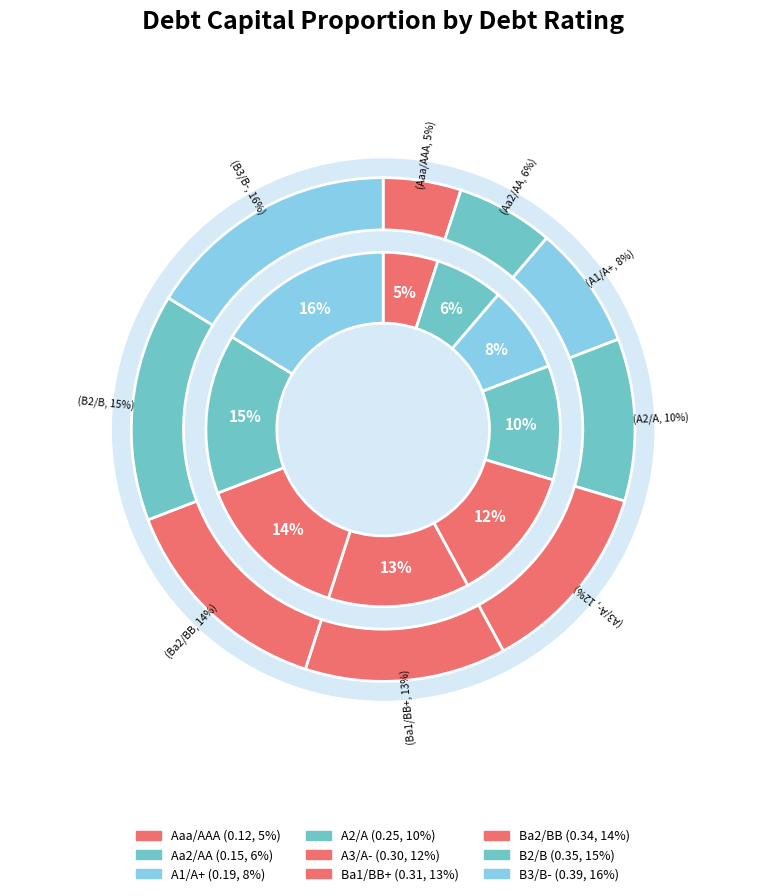

Count the number of slices in the pie.

9